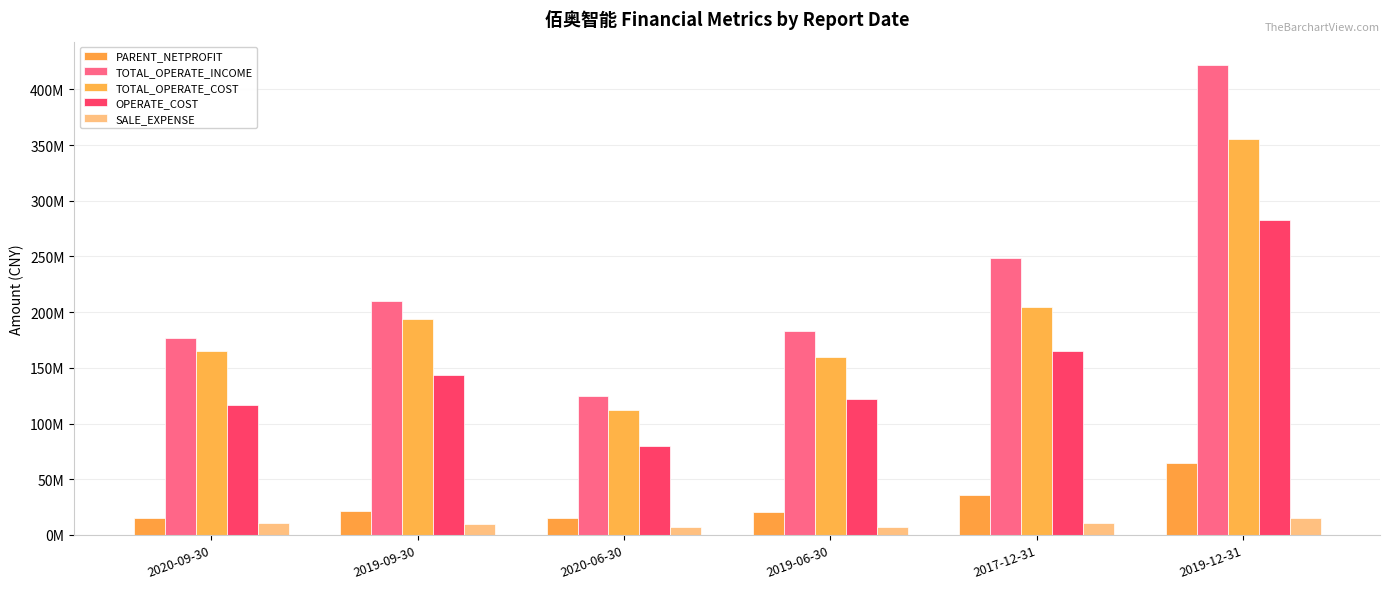

At 2019-09-30, list the series in order from smallest to largest.

SALE_EXPENSE, PARENT_NETPROFIT, OPERATE_COST, TOTAL_OPERATE_COST, TOTAL_OPERATE_INCOME